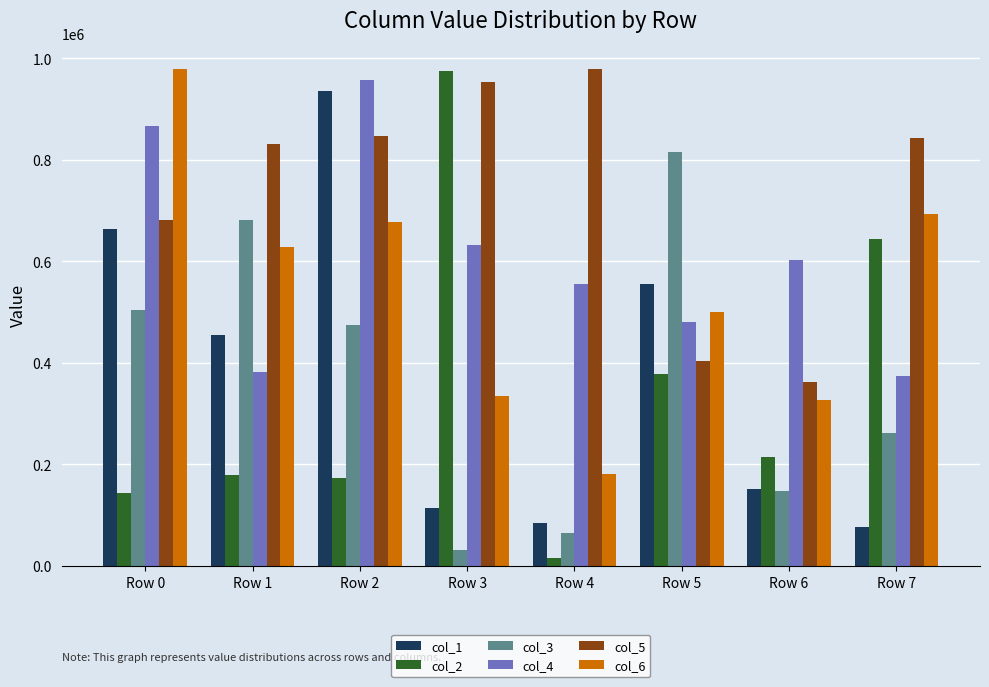

What is the maximum value shown in the chart?

979656